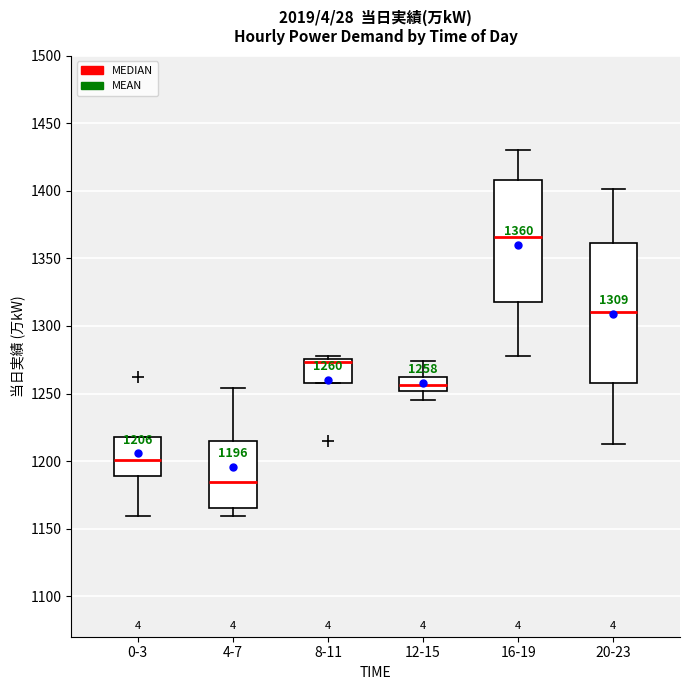

Which box is the tallest, from its lower edge to its upper edge?

20-23